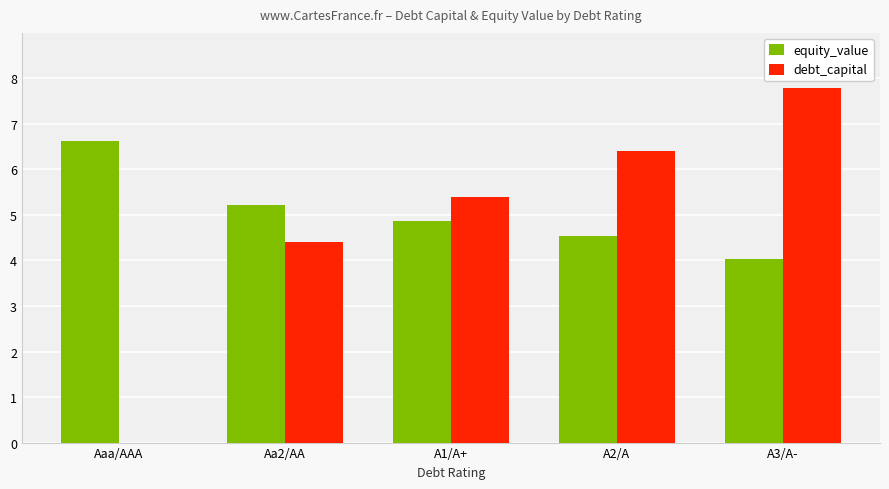

True or false: debt_capital has a value of -3.9 at Aaa/AAA.

False